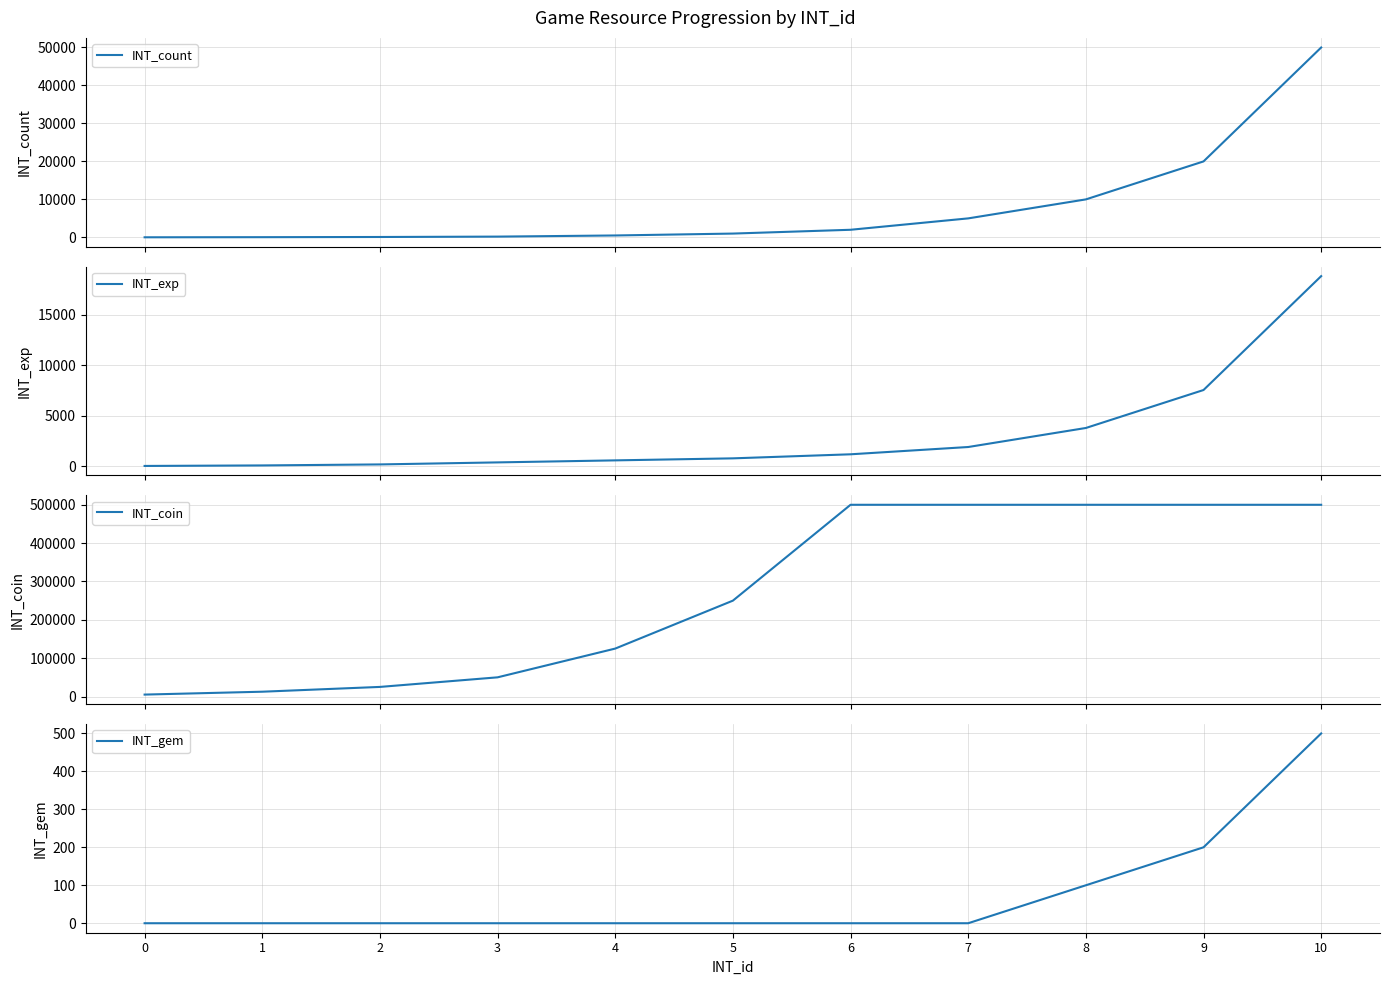

At how many categories does at least one series exceed 397418?

5